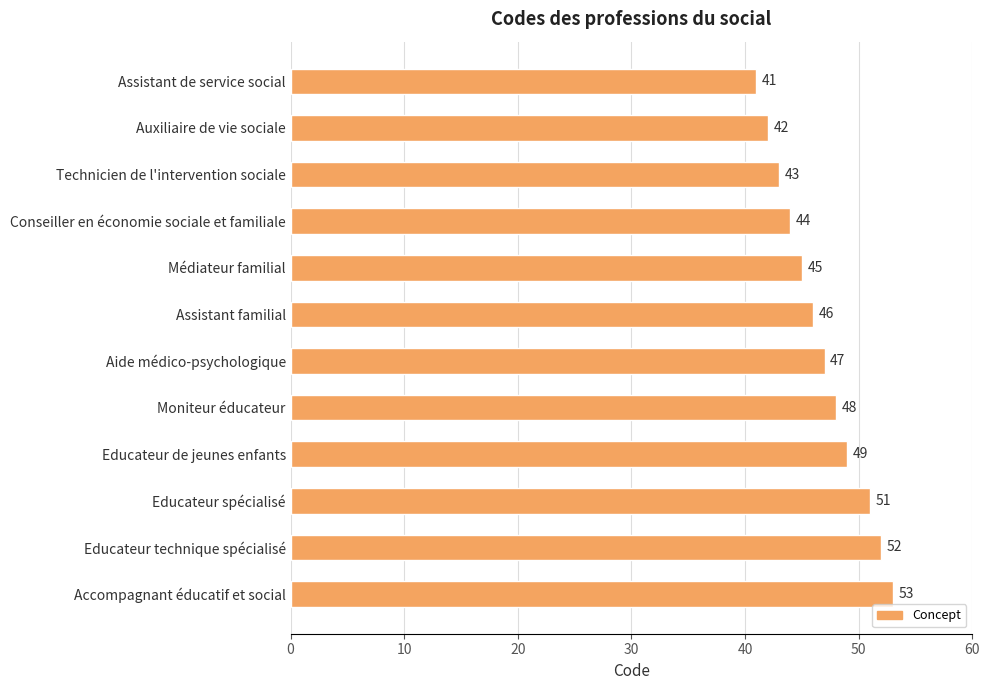

What is the greatest value displayed?

53